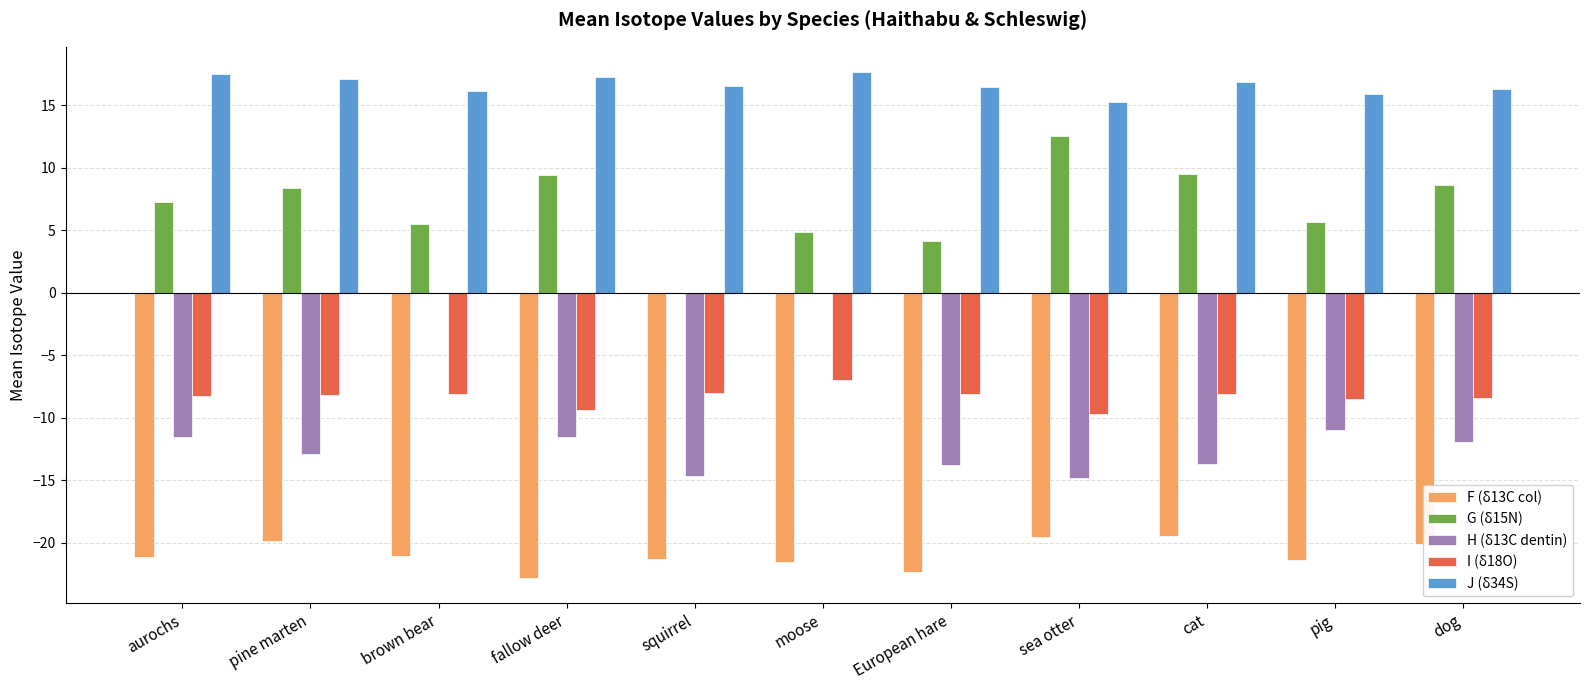

What is the total value across all series at aurochs?

-16.2